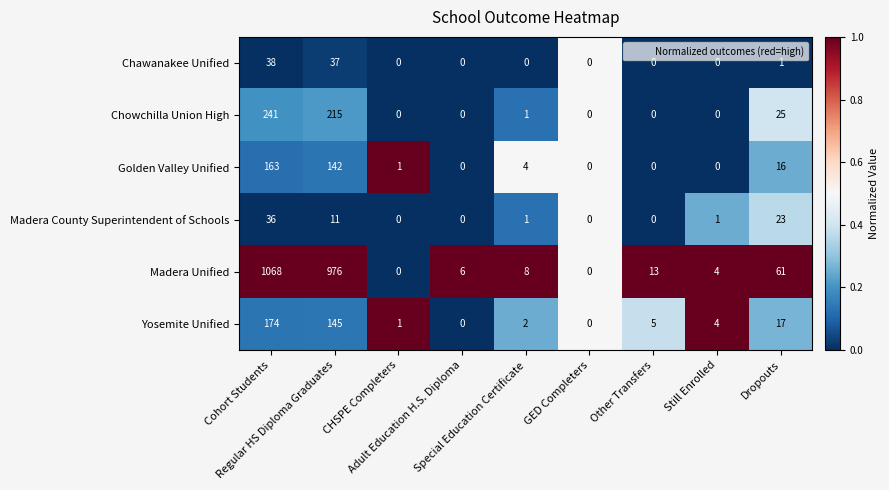

Which series has the largest total across all categories?

Madera Unified